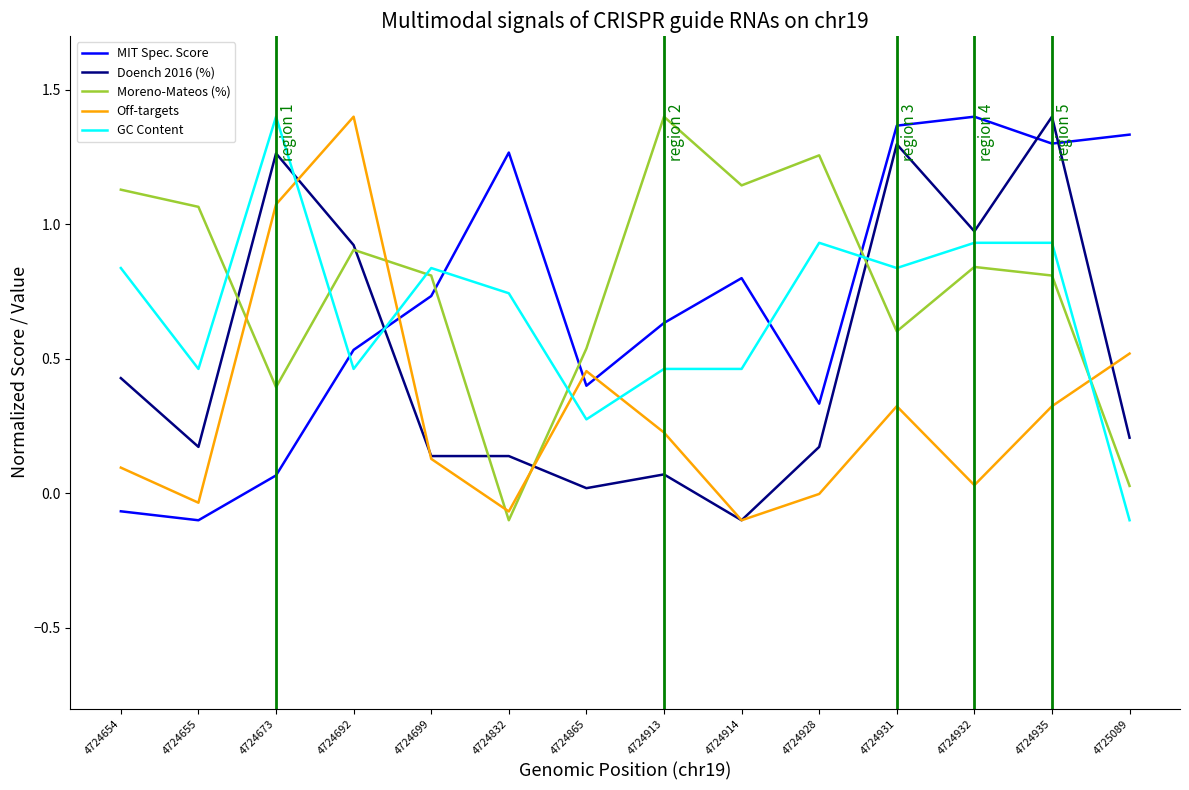

At which label does Moreno-Mateos (%) reach its peak?

4724913